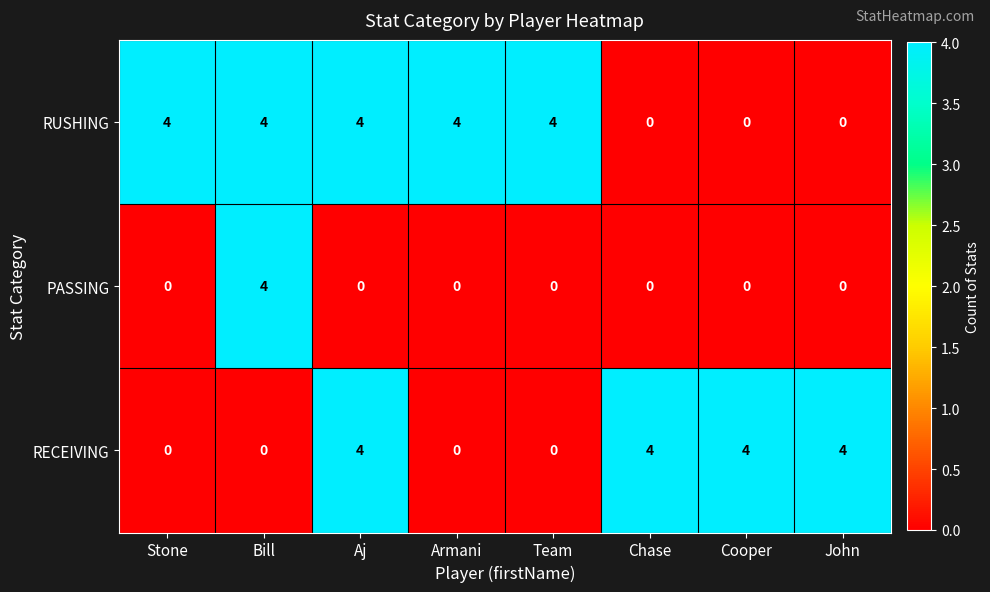

Reading left to right, what are all the values shown in this chart?

RUSHING: 4	4	4	4	4	0	0	0
PASSING: 0	4	0	0	0	0	0	0
RECEIVING: 0	0	4	0	0	4	4	4